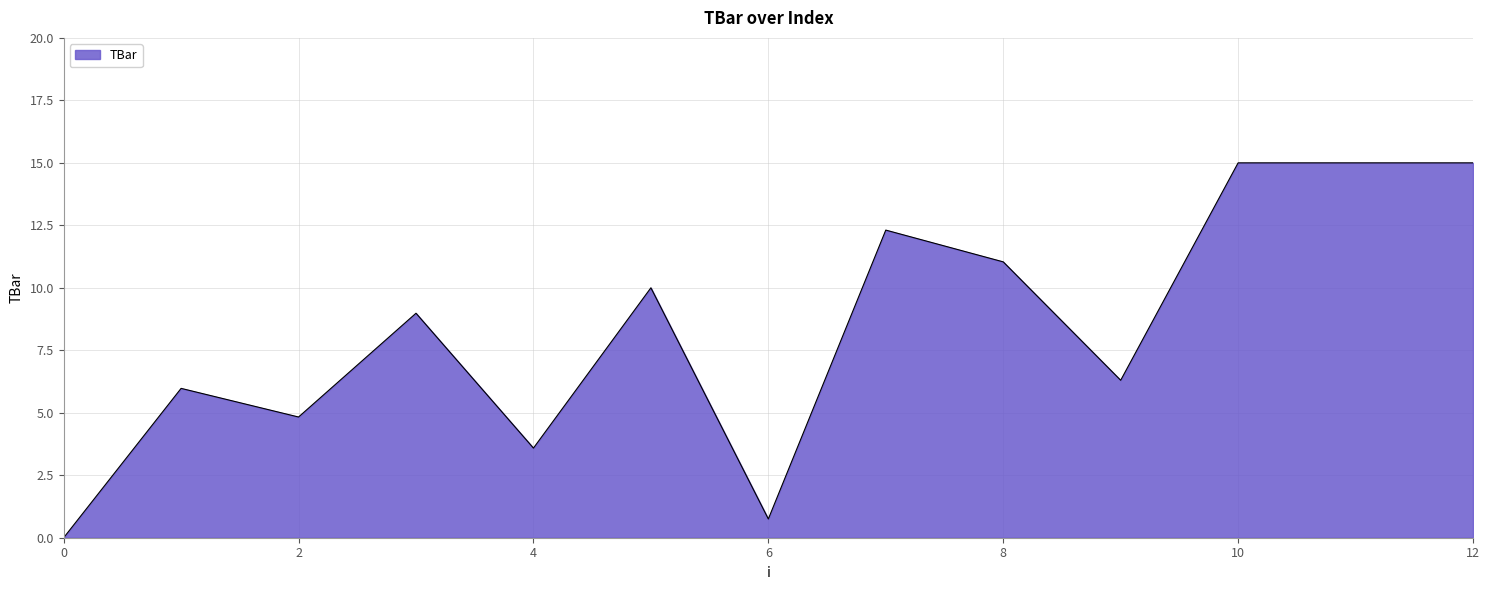

What is the average value?

8.4